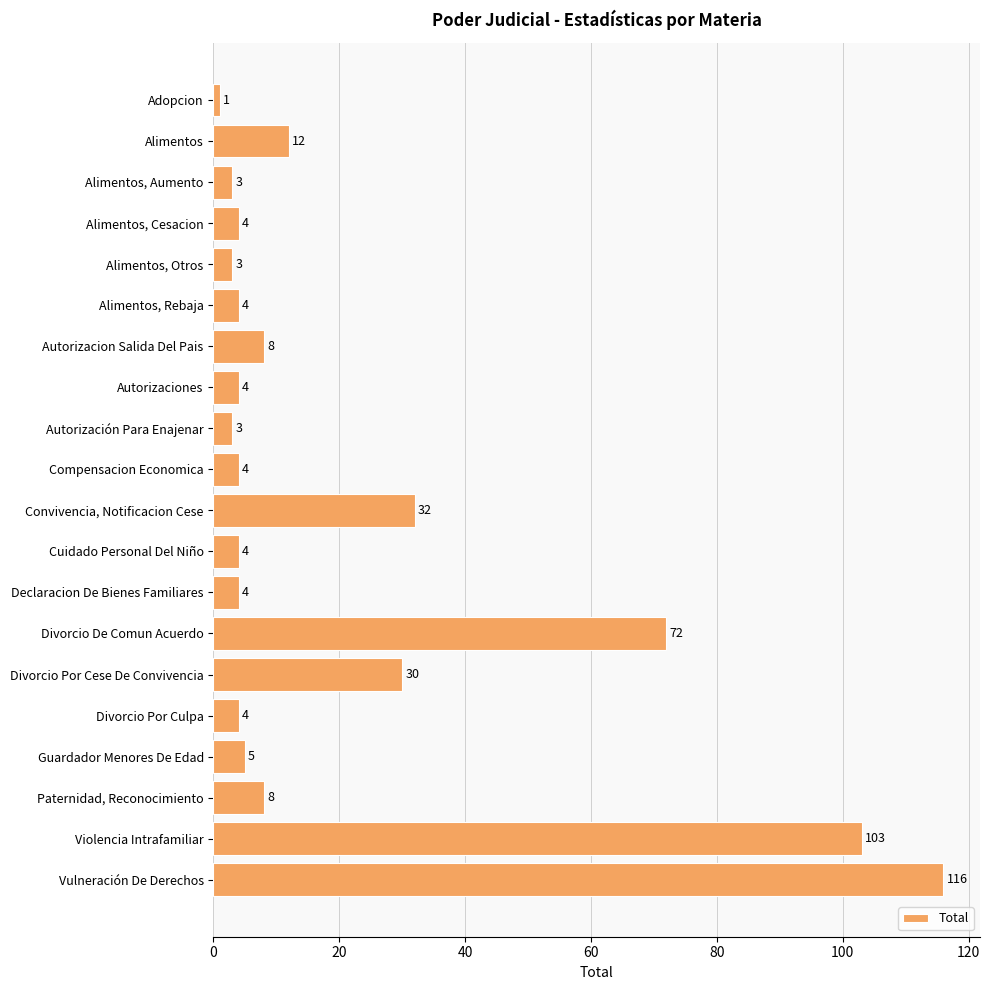

Which has a higher value, Compensacion Economica or Convivencia, Notificacion Cese?

Convivencia, Notificacion Cese